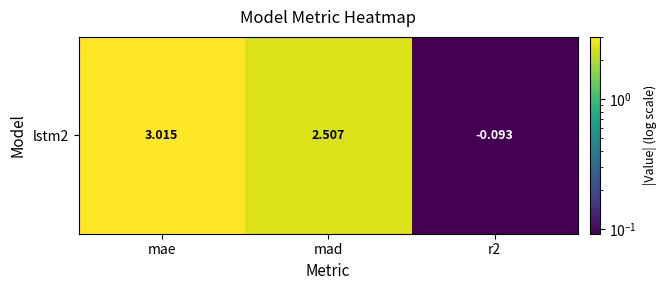

The chart shows a value of 4.1 at mae. True or false?

False